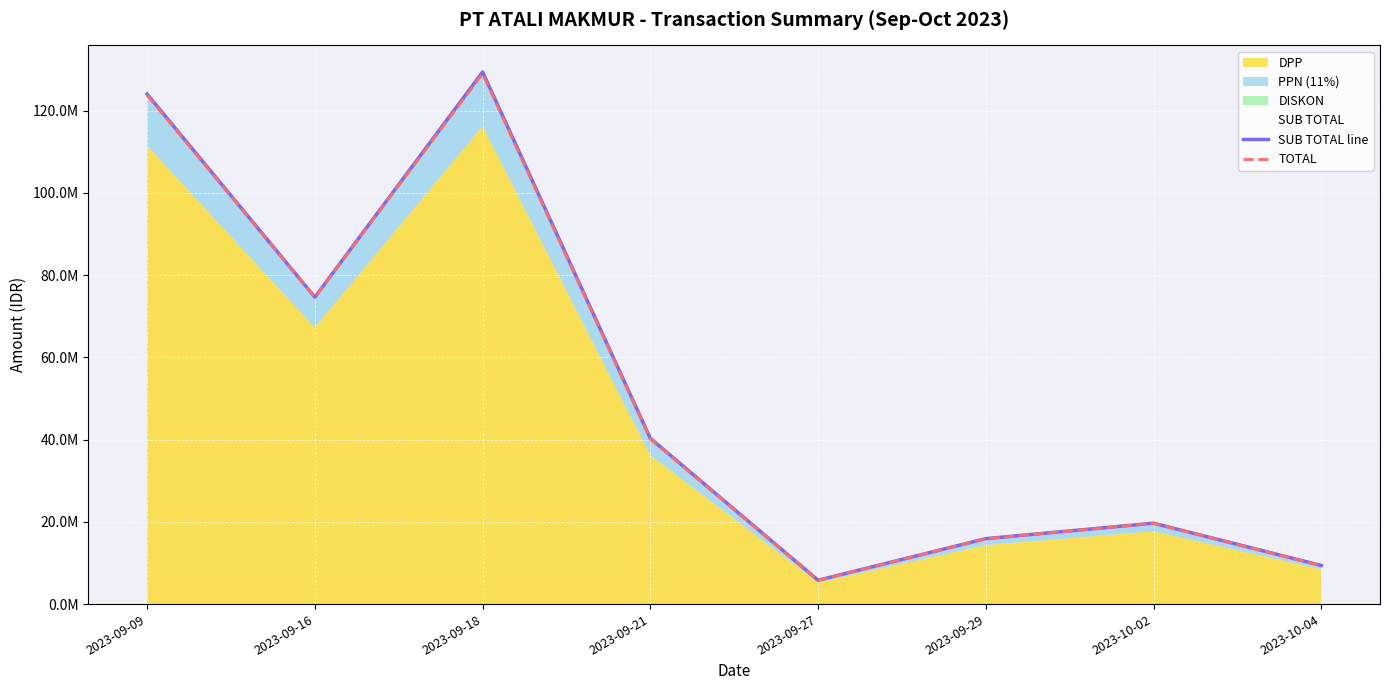

What is the maximum value for TOTAL?

128999526.2